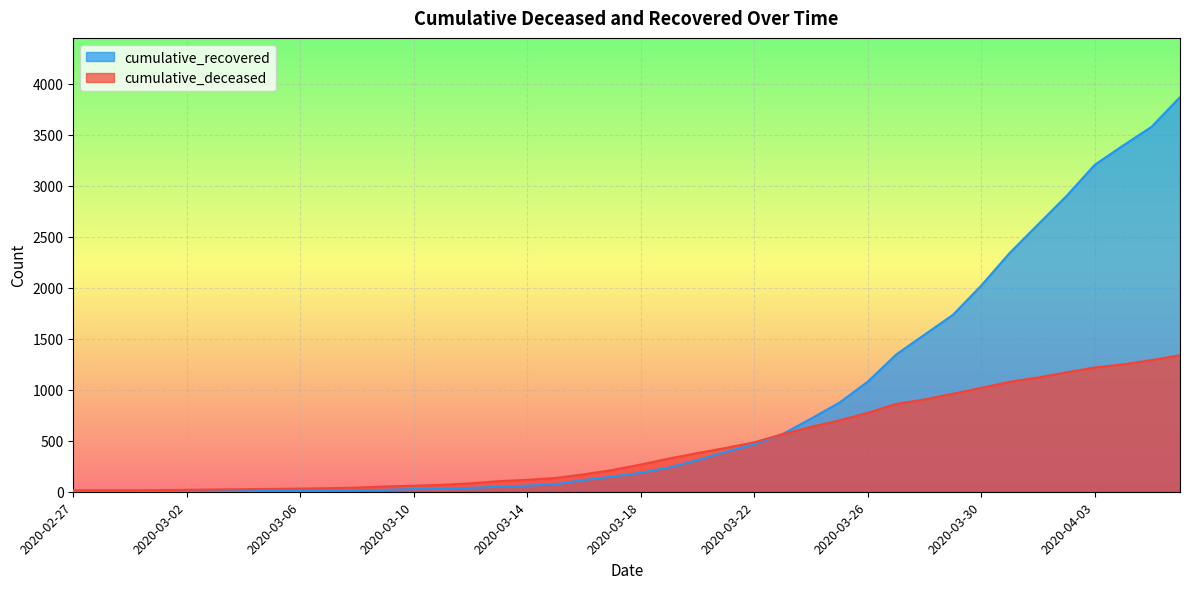

What is the label of the 9th point from the left?

2020-03-06